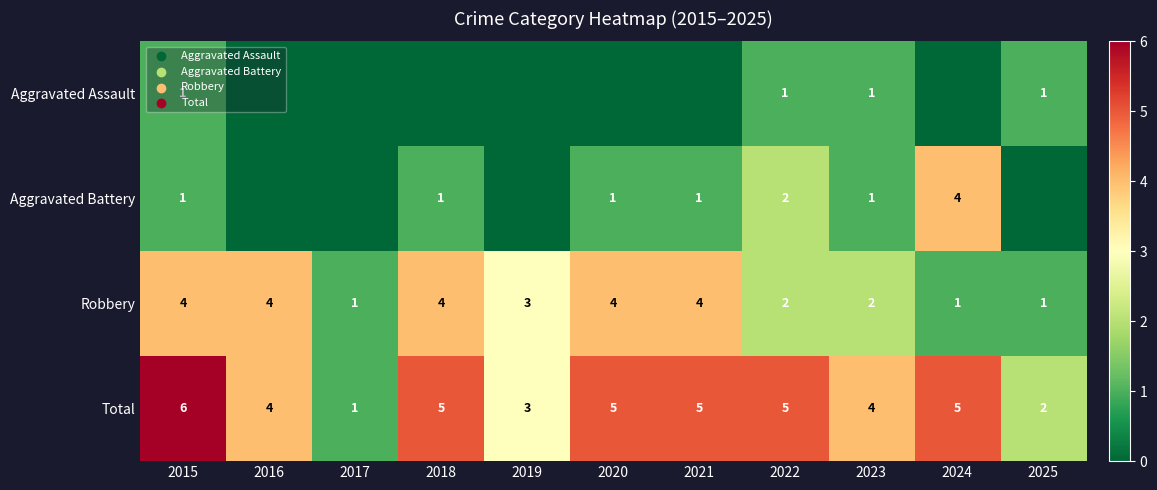

The Aggravated Assault series shows 0 at 2015. True or false?

False